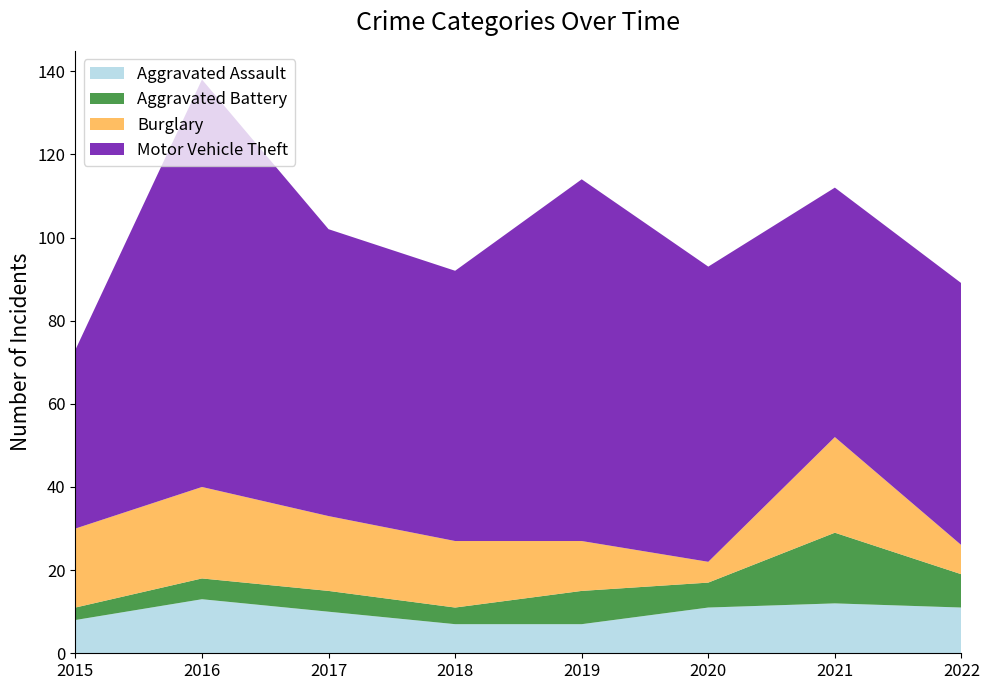

Reading right to left, extract all data points from this chart.

Aggravated Assault: 2022=11	2021=12	2020=11	2019=7	2018=7	2017=10	2016=13	2015=8
Aggravated Battery: 2022=8	2021=17	2020=6	2019=8	2018=4	2017=5	2016=5	2015=3
Burglary: 2022=7	2021=23	2020=5	2019=12	2018=16	2017=18	2016=22	2015=19
Motor Vehicle Theft: 2022=63	2021=60	2020=71	2019=87	2018=65	2017=69	2016=98	2015=43